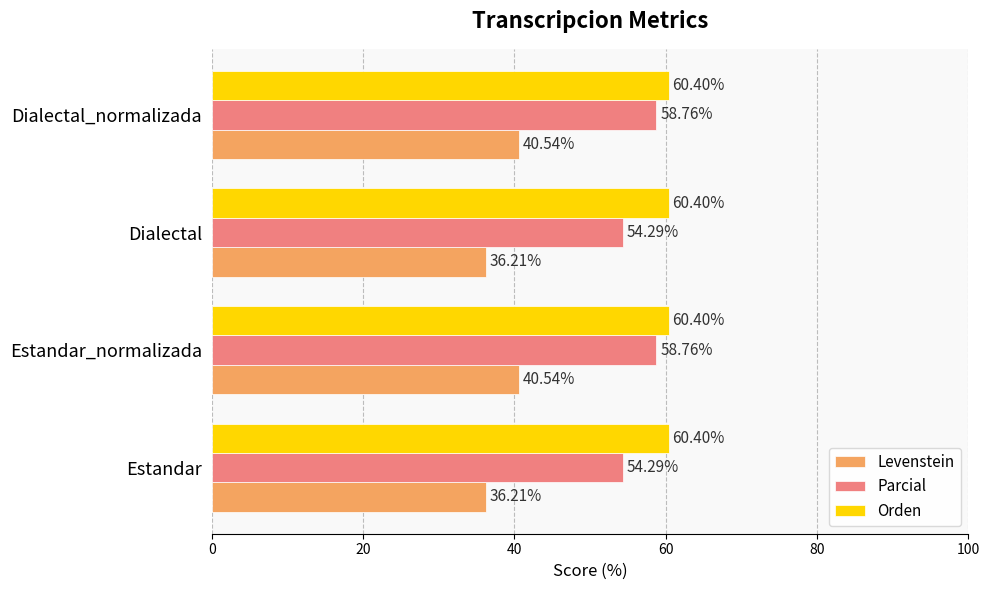

What is the highest value of the Levenstein series?

40.5